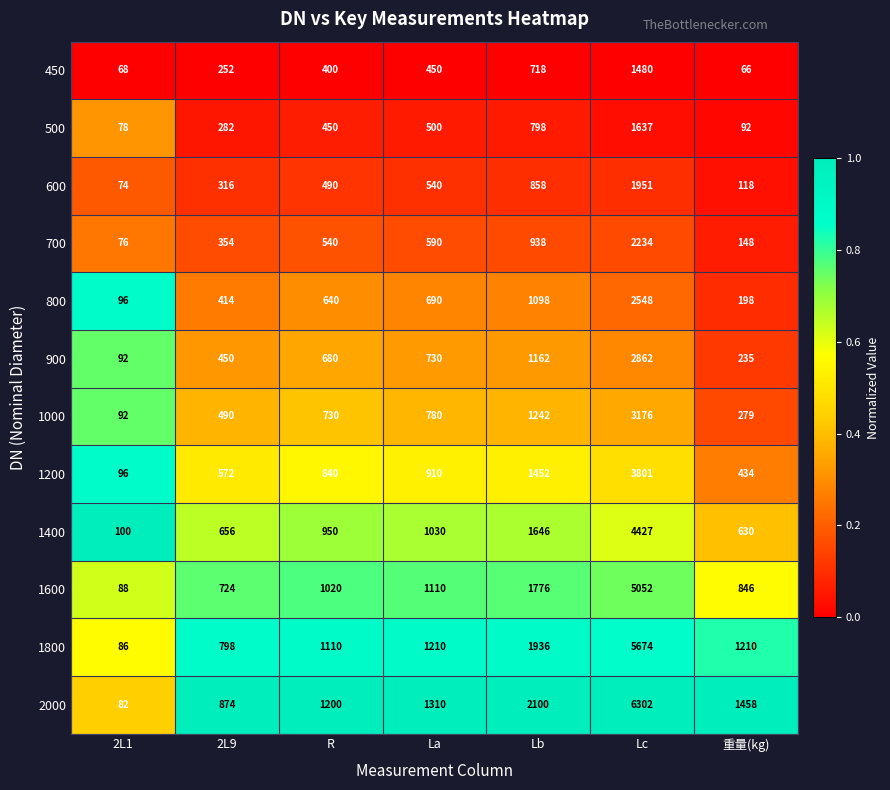

At which category is the sum across all series the highest?

Lc